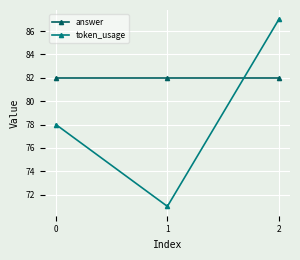

Reading right to left, what are all the values shown in this chart?

answer: 2=82	1=82	0=82
token_usage: 2=87	1=71	0=78